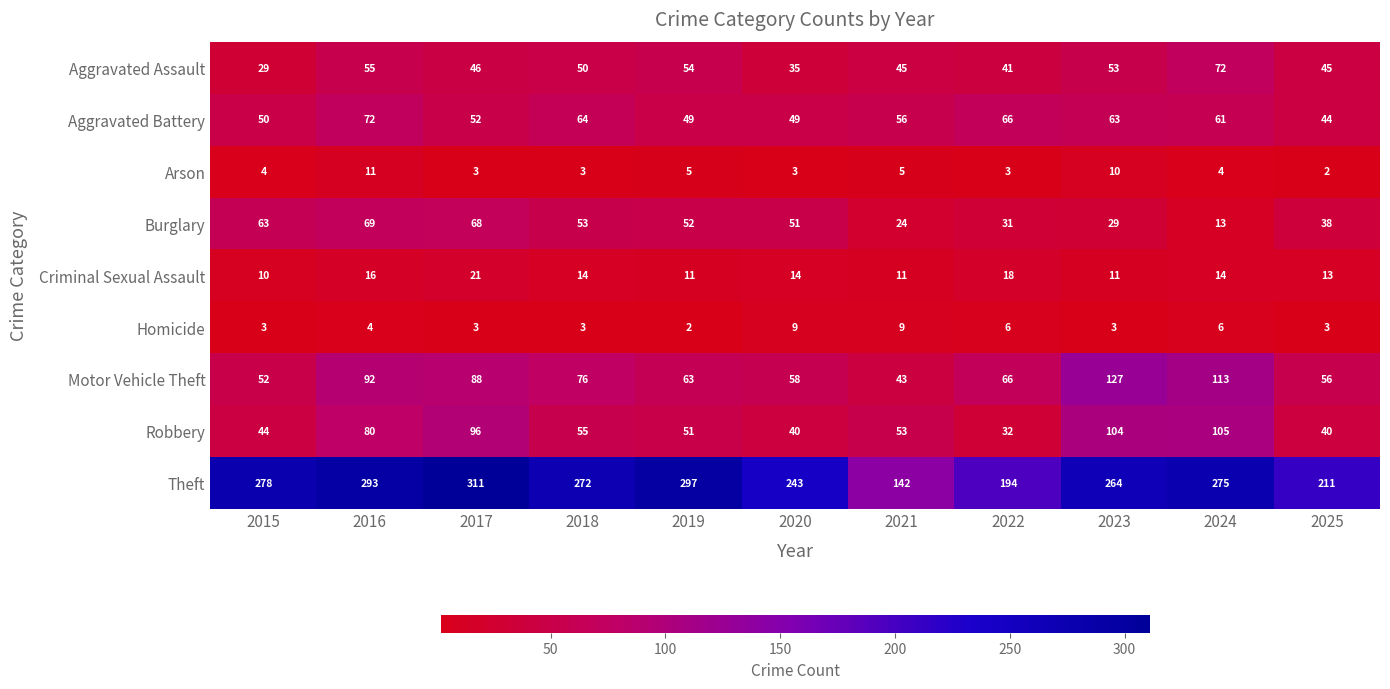

Rank the series at 2024 from lowest to highest value.

Arson, Homicide, Burglary, Criminal Sexual Assault, Aggravated Battery, Aggravated Assault, Robbery, Motor Vehicle Theft, Theft